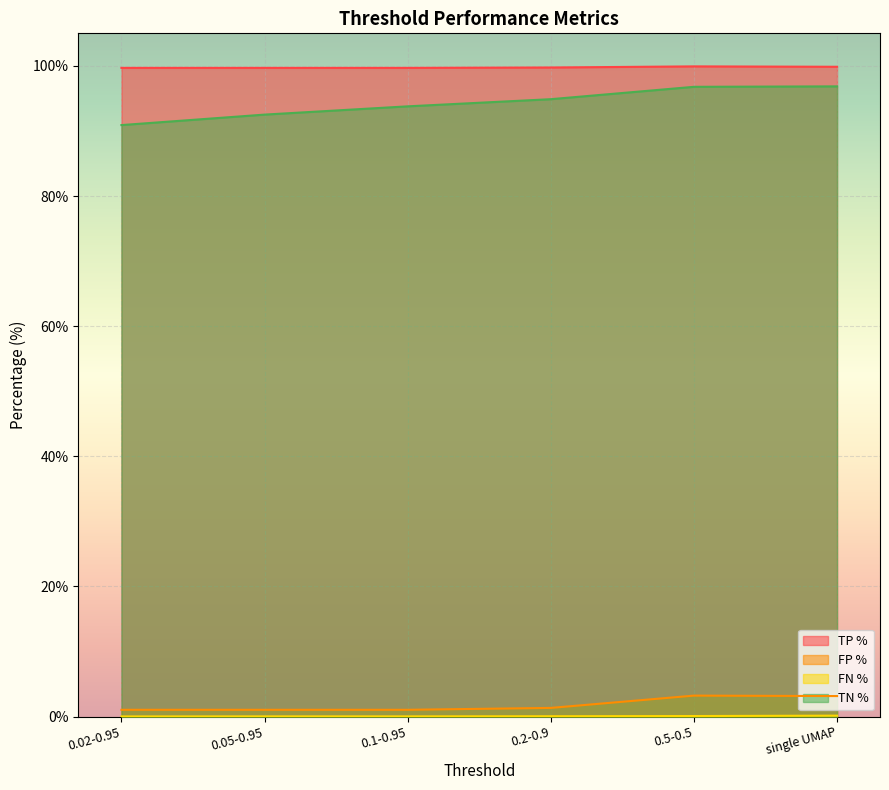

What is the maximum value for TP %?

99.9